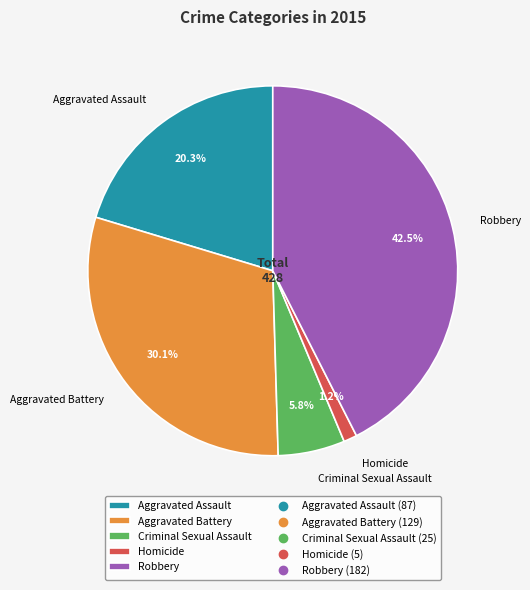

Which category has the biggest portion of the pie?

Robbery